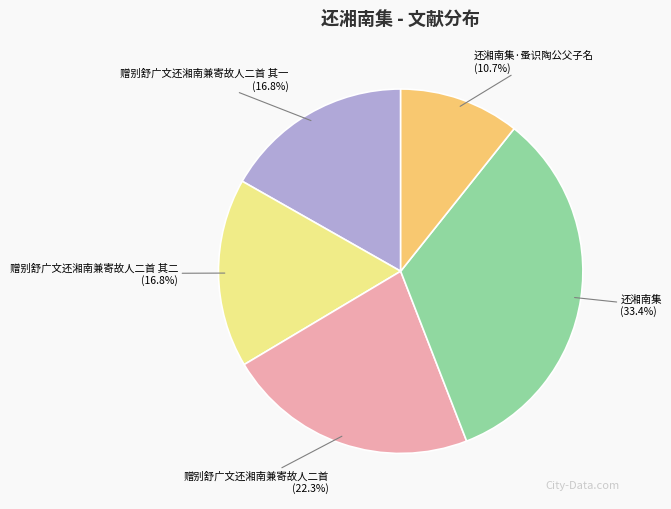

The 还湘南集·蚤识陶公父子名 slice represents 11% of the pie. True or false?

True